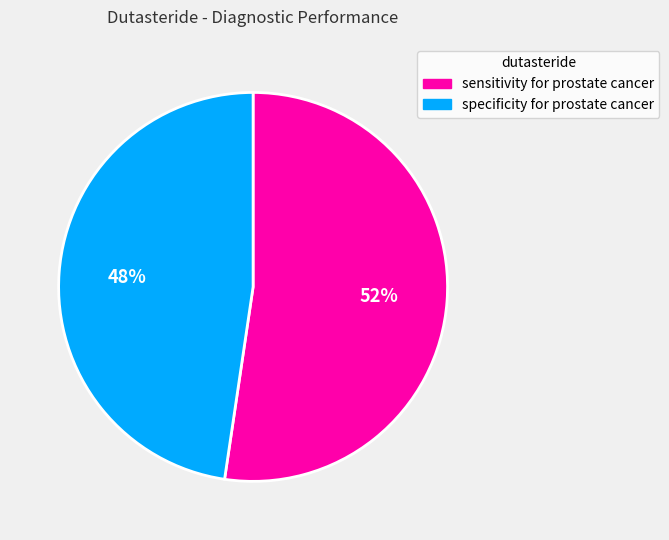

To the nearest percent, what is the average slice percentage?

50%